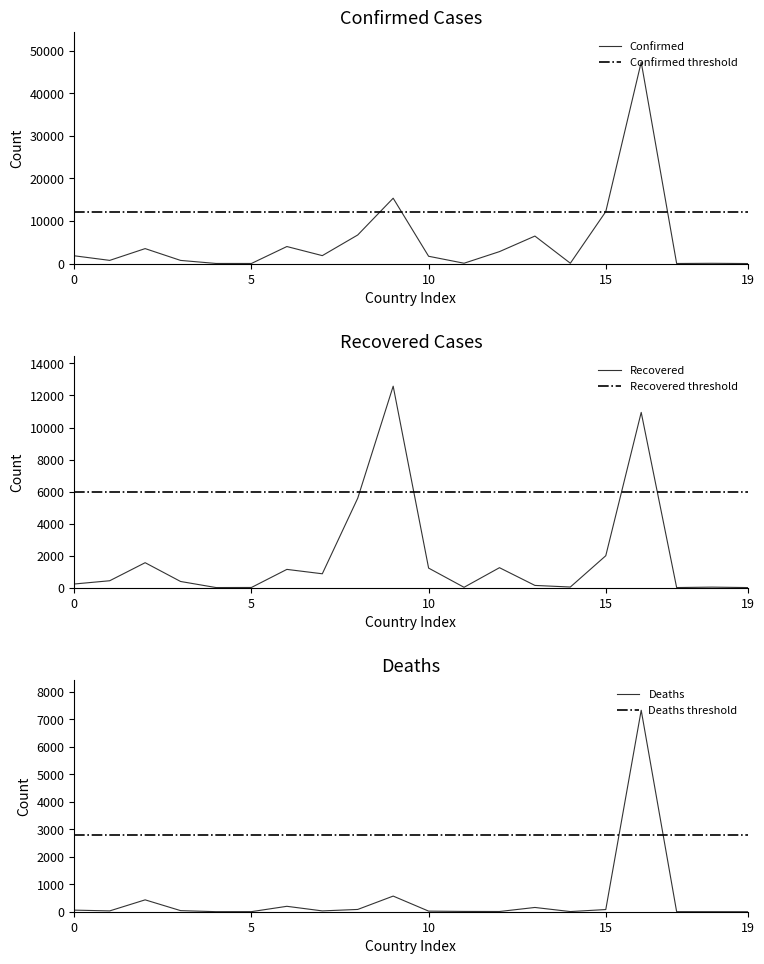

What is the maximum value for Confirmed?

47334